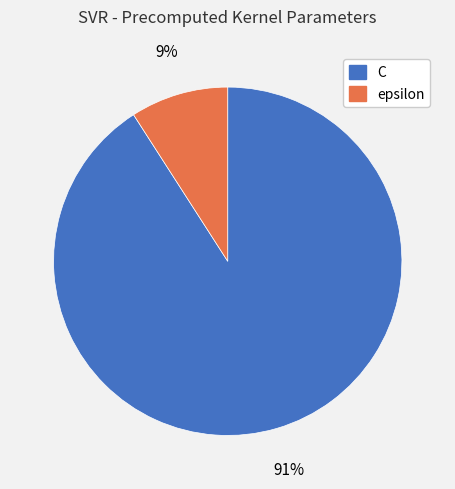

To the nearest percent, what is the average slice percentage?

50%